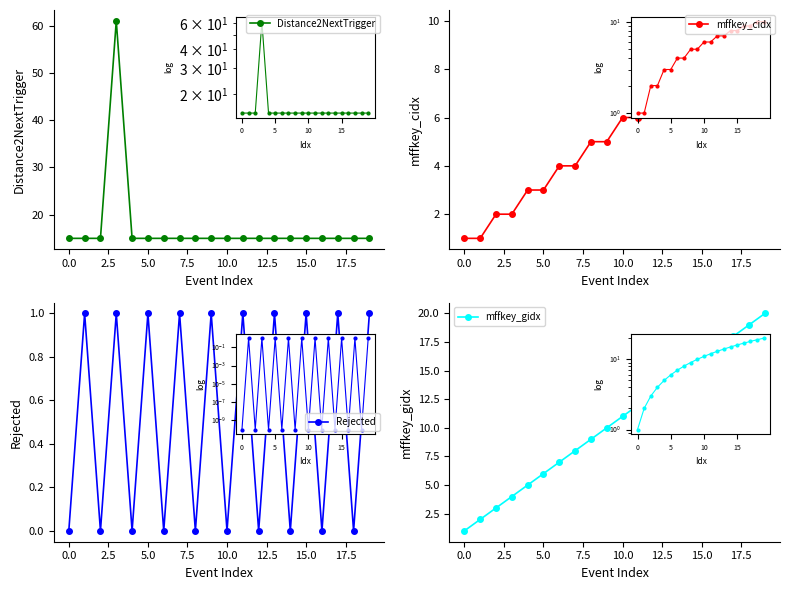

What is the difference between the maximum and minimum values in the mffkey_gidx series?

19